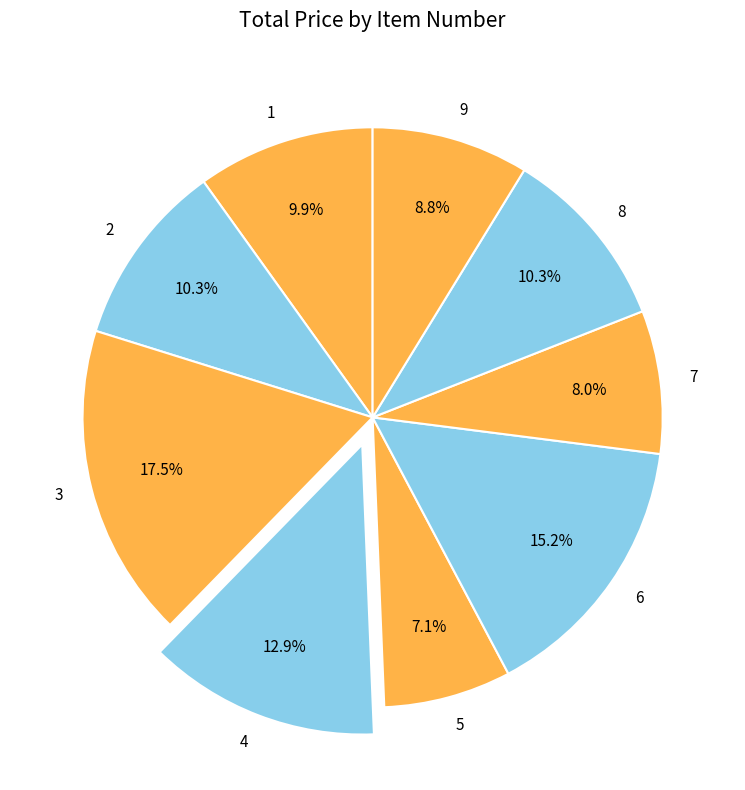

What is the largest slice in the pie chart?

3